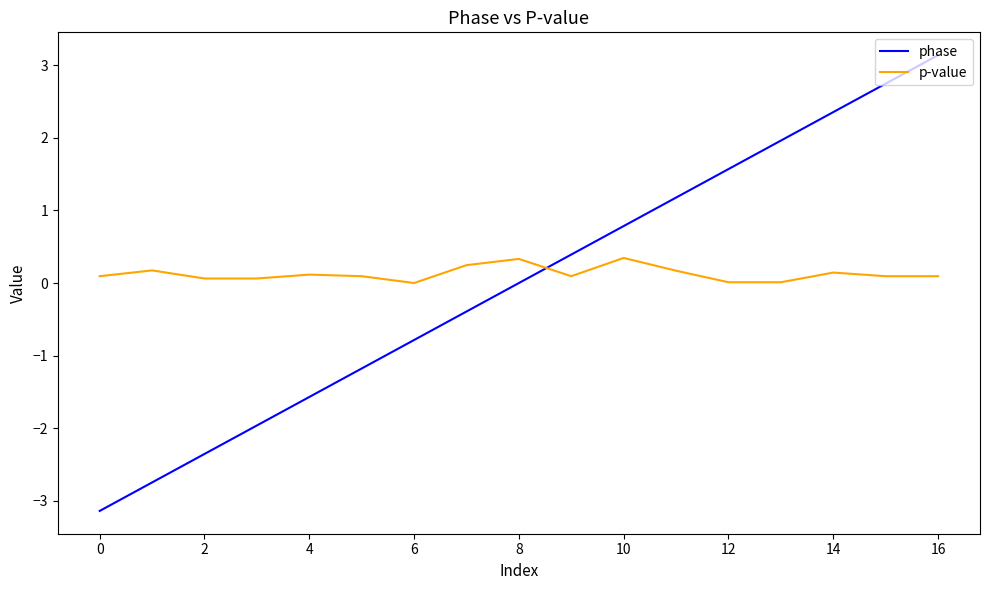

Rank the series by their maximum value, from highest to lowest.

phase, p-value